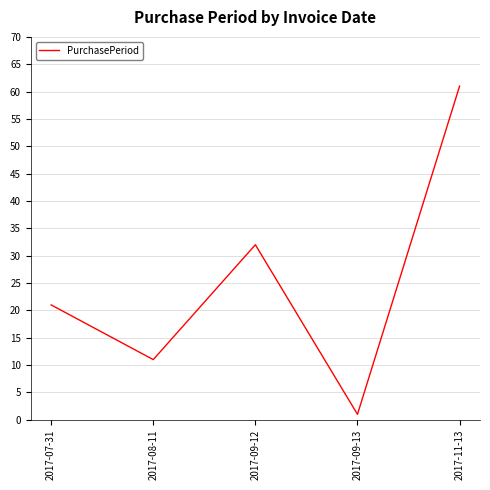

Between 2017-09-13 and 2017-11-13, which is larger?

2017-11-13